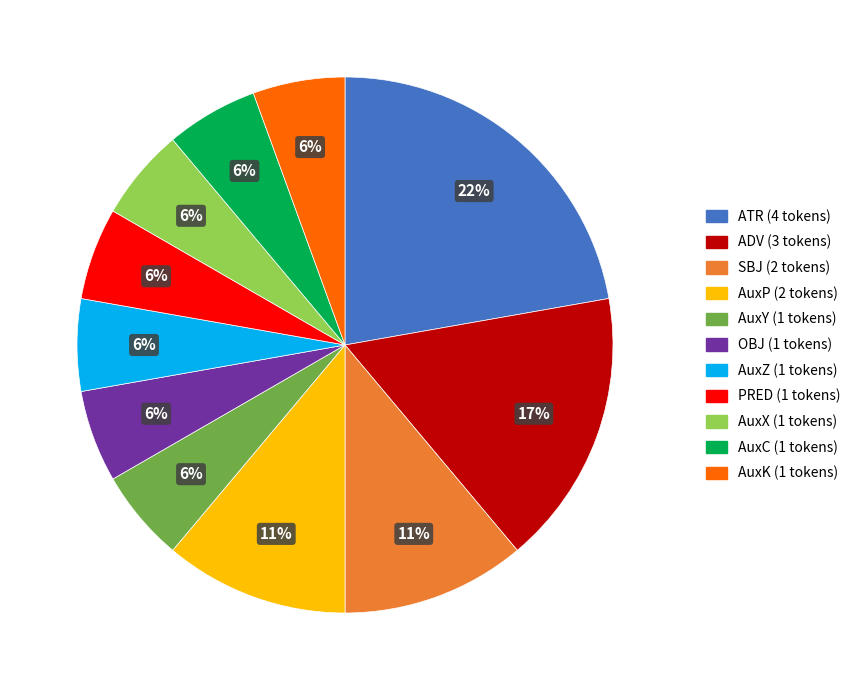

Is there any slice that represents more than half of the pie?

No